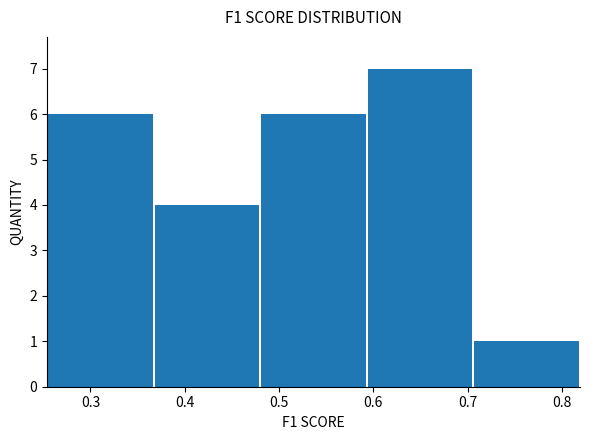

Over which range of the x-axis is the bar tallest?

0.59 to 0.71